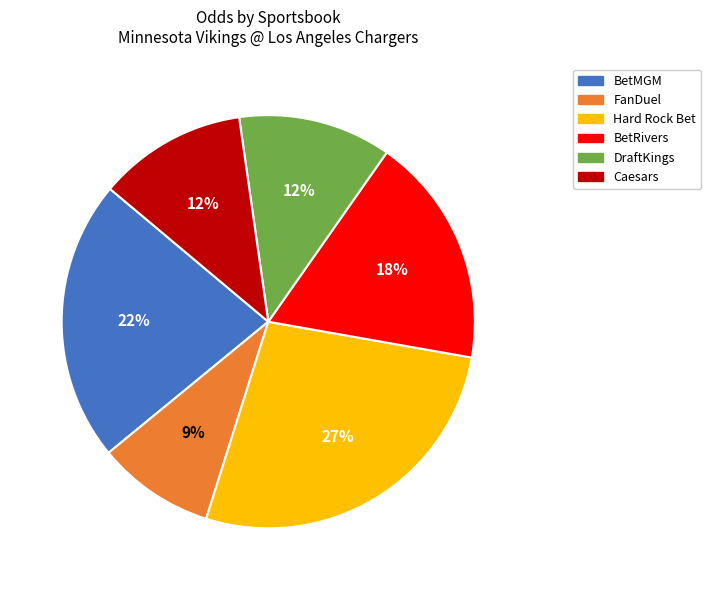

Does DraftKings represent more than half of the total?

No